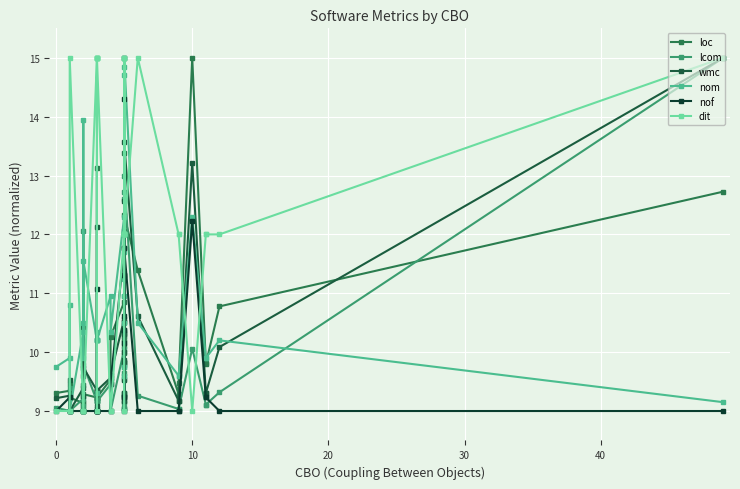

What is the average value of the dit series?

11.9